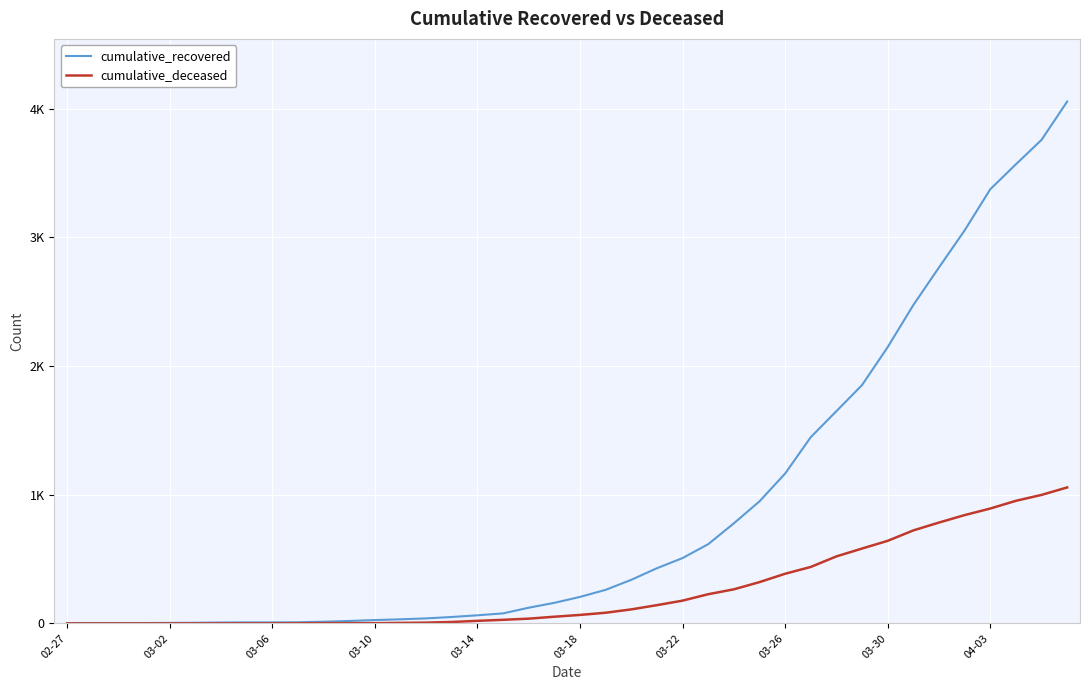

Reading left to right, list all the values displayed in this chart.

cumulative_recovered: 2	3	3	3	4	5	7	8	8	9	13	19	26	32	39	50	63	78	122	160	206	261	339	429	508	616	778	949	1165	1448	1650	1853	2148	2475	2767	3055	3375	3569	3759	4057
cumulative_deceased: 0	0	0	0	0	0	0	0	0	1	2	2	2	4	6	11	20	28	37	52	66	83	109	142	177	227	265	321	386	439	521	582	642	723	784	842	893	953	999	1057